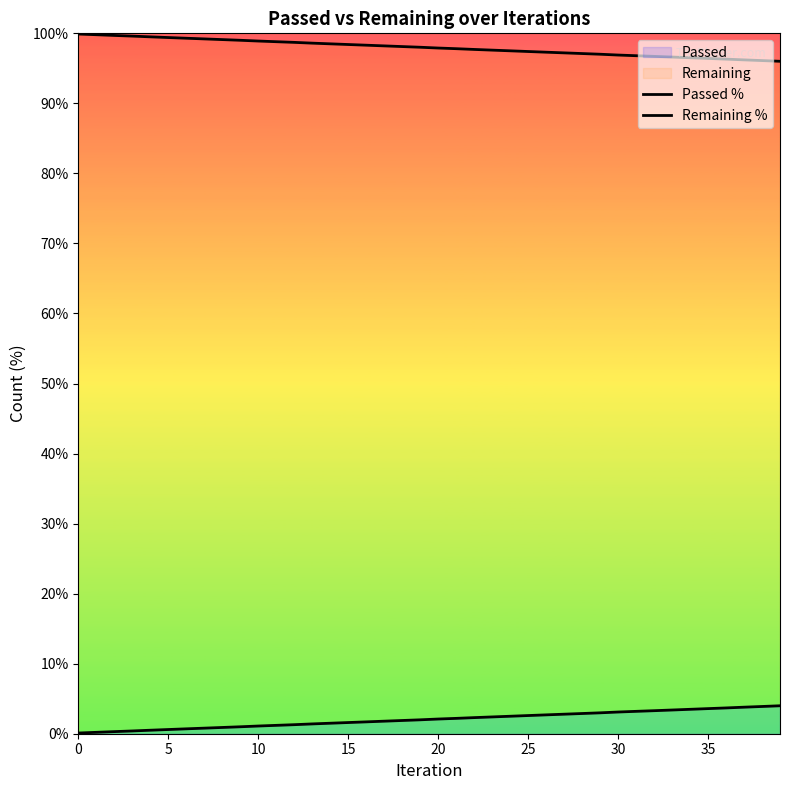

True or false: Passed % and Remaining % intersect in this chart.

False